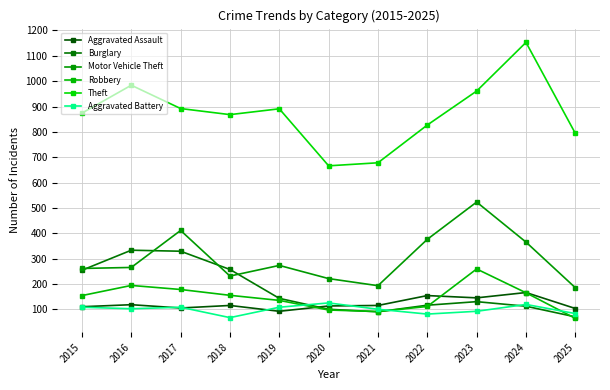

List the series in order of their peak value, highest first.

Theft, Motor Vehicle Theft, Burglary, Robbery, Aggravated Assault, Aggravated Battery